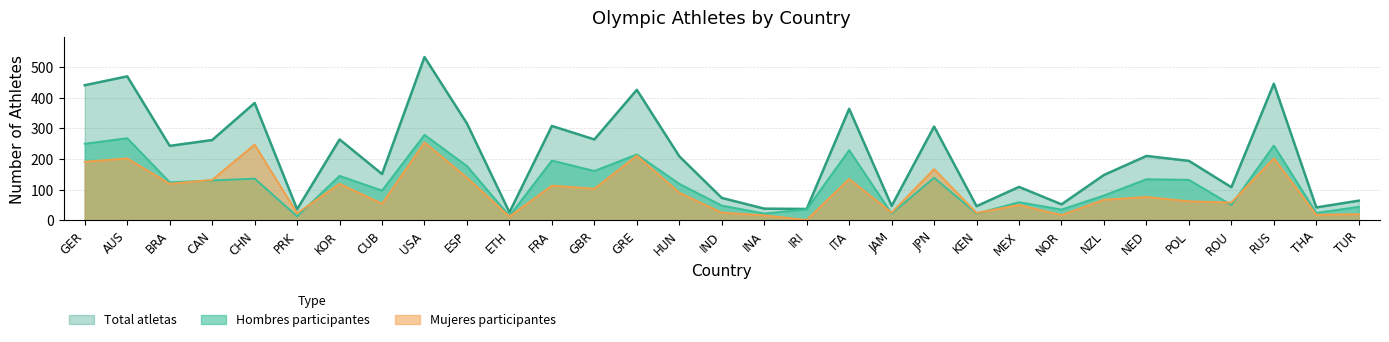

What is the label of the 27th point from the right?

CHN